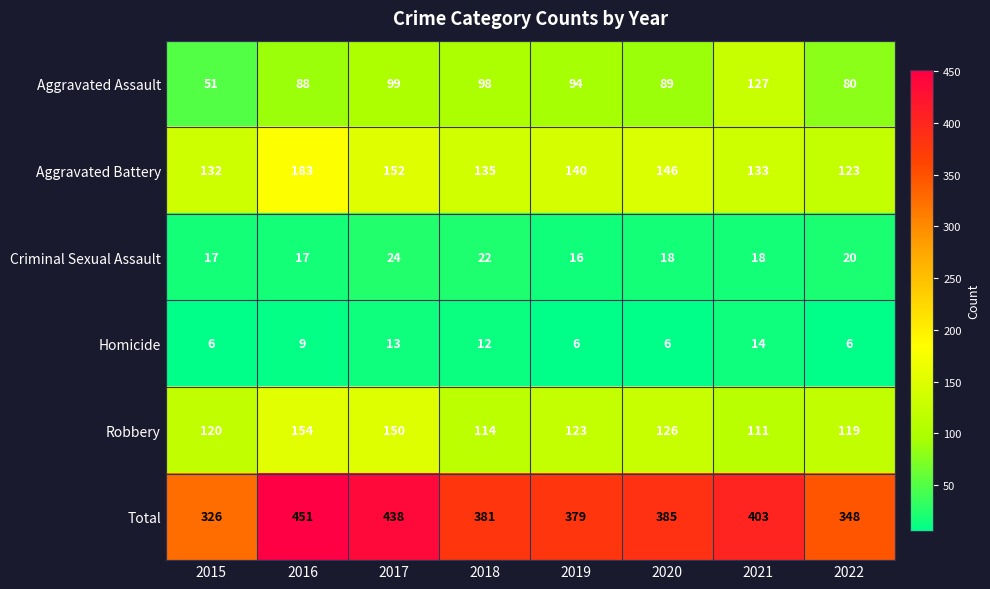

What is the sum of the Total values at 2015 and 2022?

674